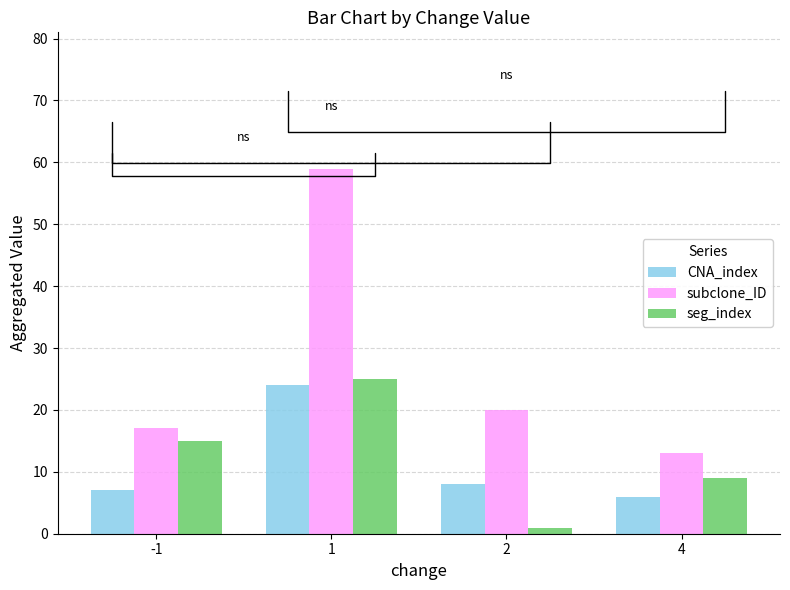

How many bars are there in each group?

3